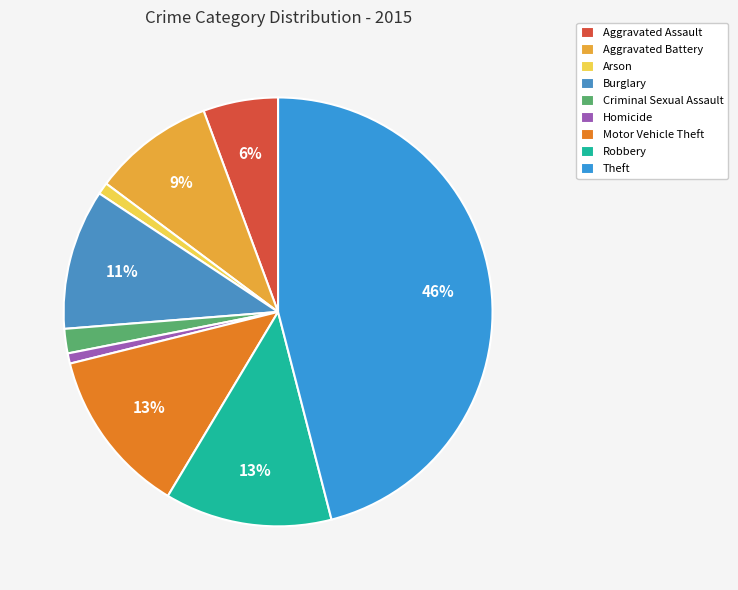

Is Criminal Sexual Assault the majority of the pie?

No